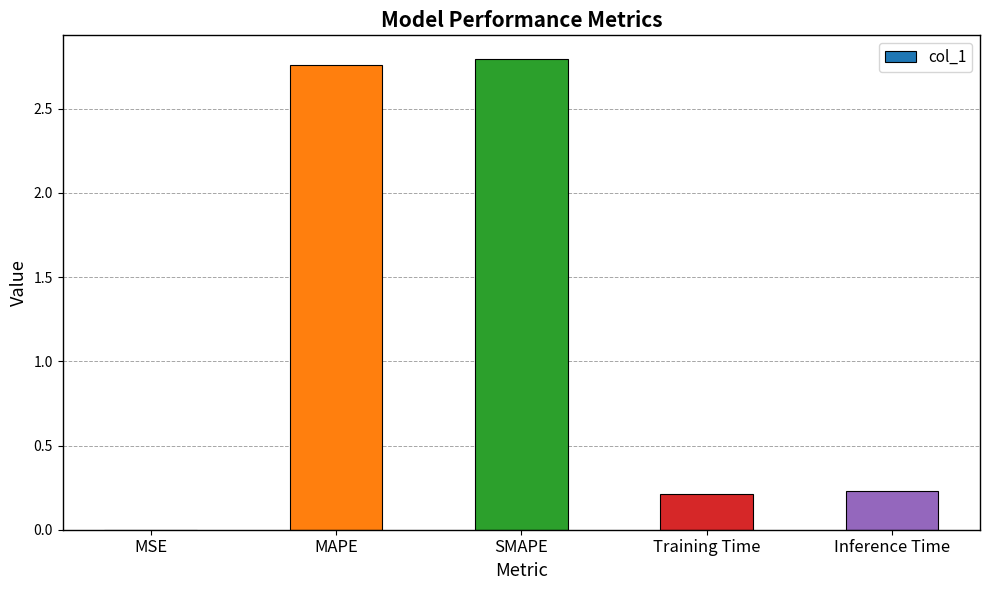

What is the sum of the values at MAPE and Training Time?

3.0